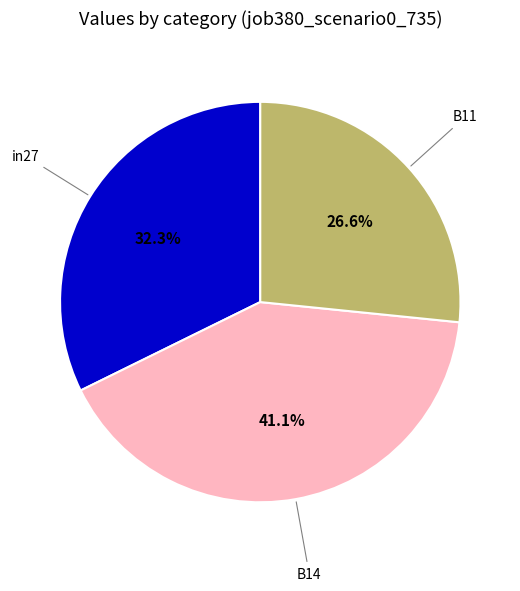

To the nearest percent, what is the difference between the largest and smallest slice percentages?

14%